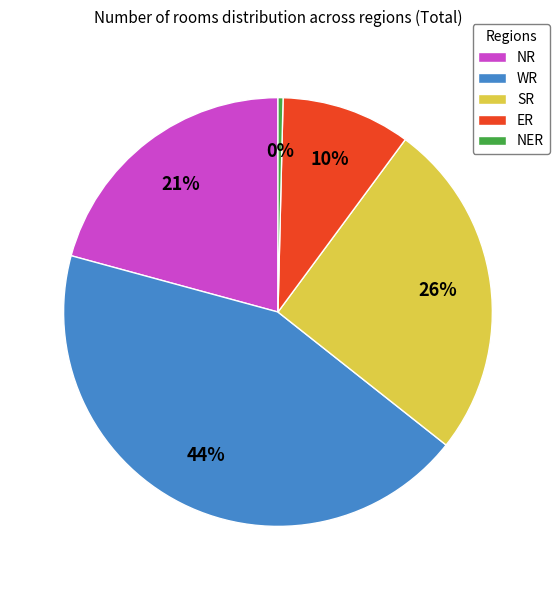

To the nearest percent, what percentage of the pie is WR?

44%